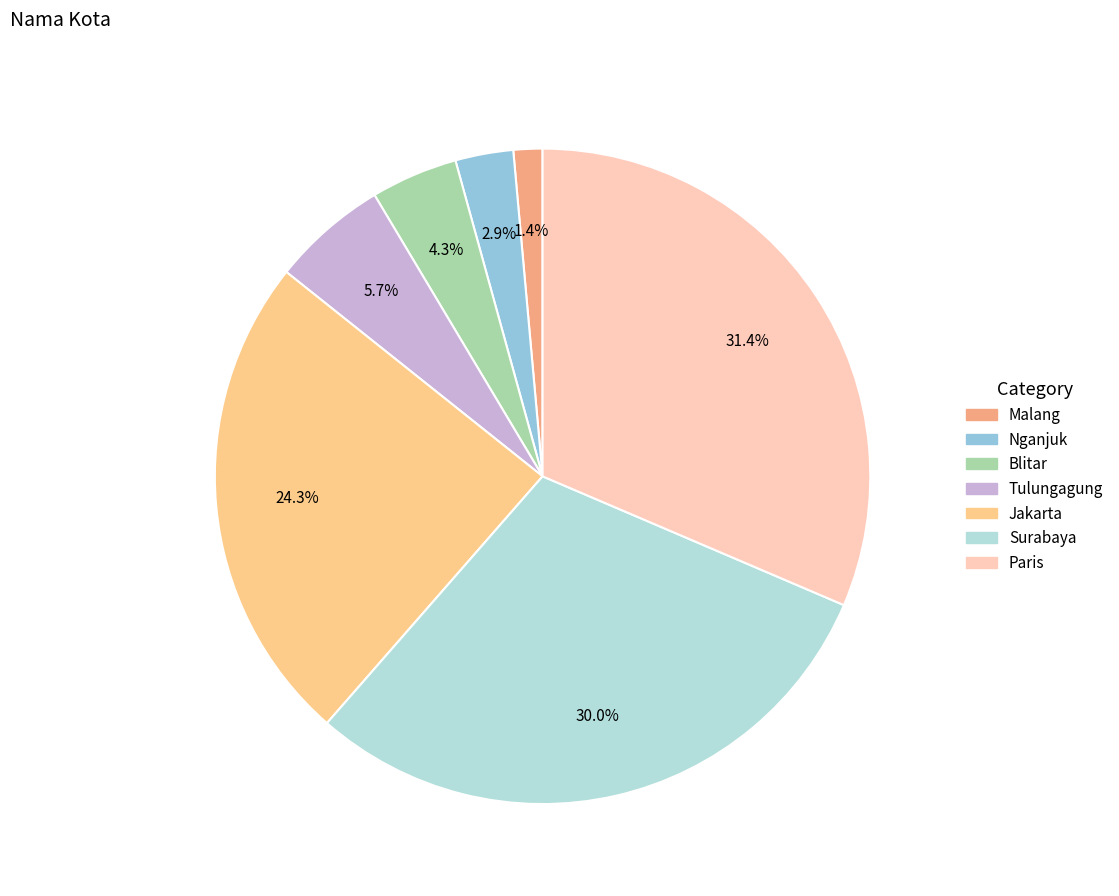

What percentage is the Jakarta slice, to the nearest percent?

24%